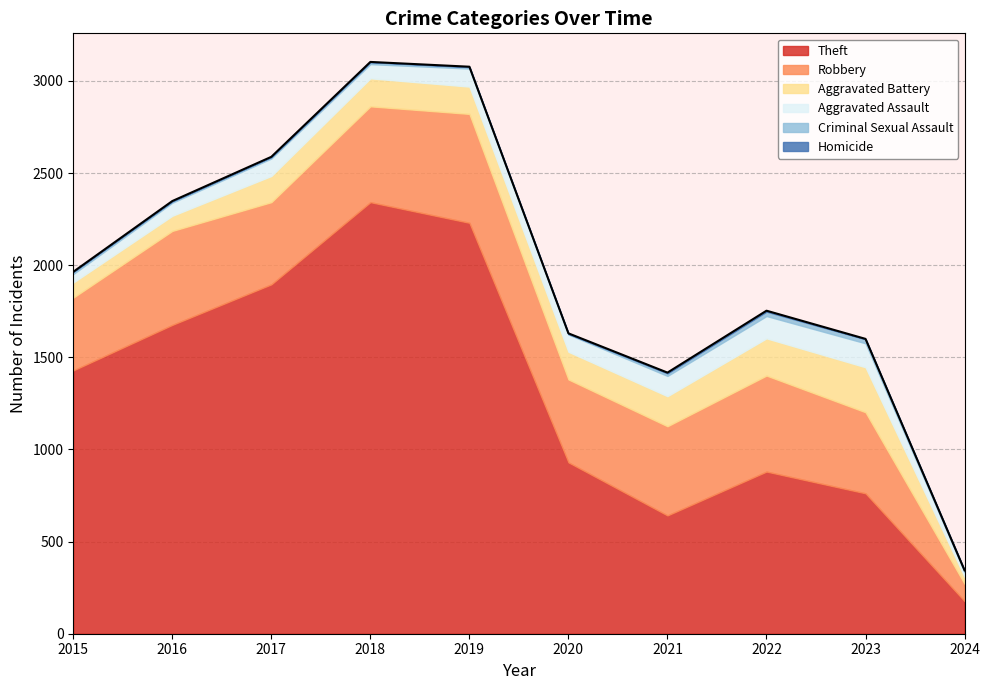

How many lines are shown in the chart?

6